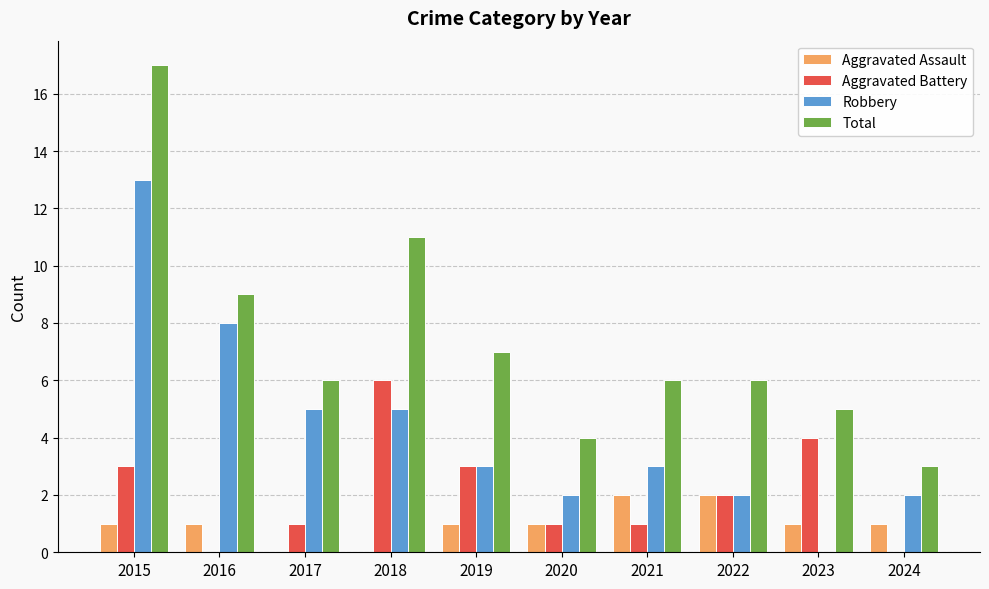

Reading left to right, extract all data points from this chart.

Aggravated Assault: 2015=1	2016=1	2017=0	2018=0	2019=1	2020=1	2021=2	2022=2	2023=1	2024=1
Aggravated Battery: 2015=3	2016=0	2017=1	2018=6	2019=3	2020=1	2021=1	2022=2	2023=4	2024=0
Robbery: 2015=13	2016=8	2017=5	2018=5	2019=3	2020=2	2021=3	2022=2	2023=0	2024=2
Total: 2015=17	2016=9	2017=6	2018=11	2019=7	2020=4	2021=6	2022=6	2023=5	2024=3